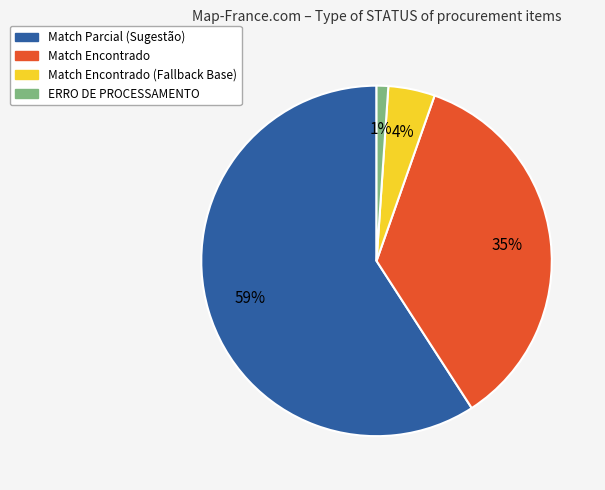

To the nearest percent, what is the average slice percentage?

25%